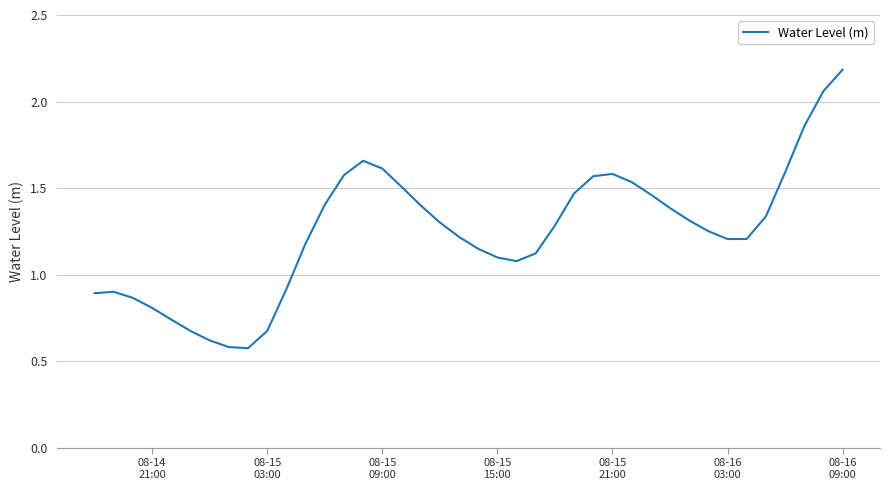

How many lines are shown in the chart?

1